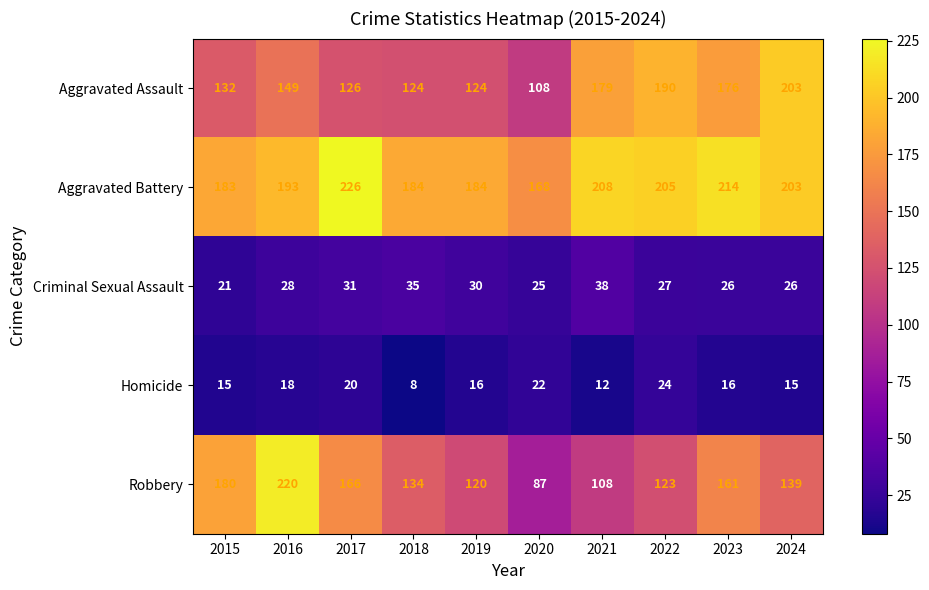

The value of Homicide at 2020 is 22. True or false?

True